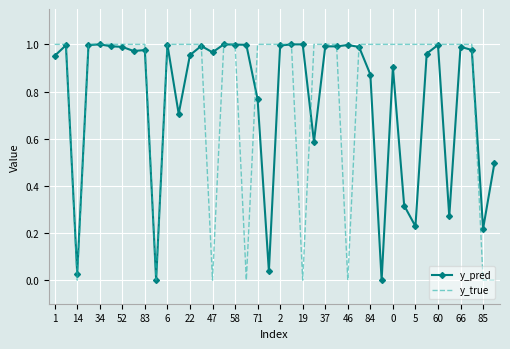

Which series has the largest range (max minus min)?

y_true